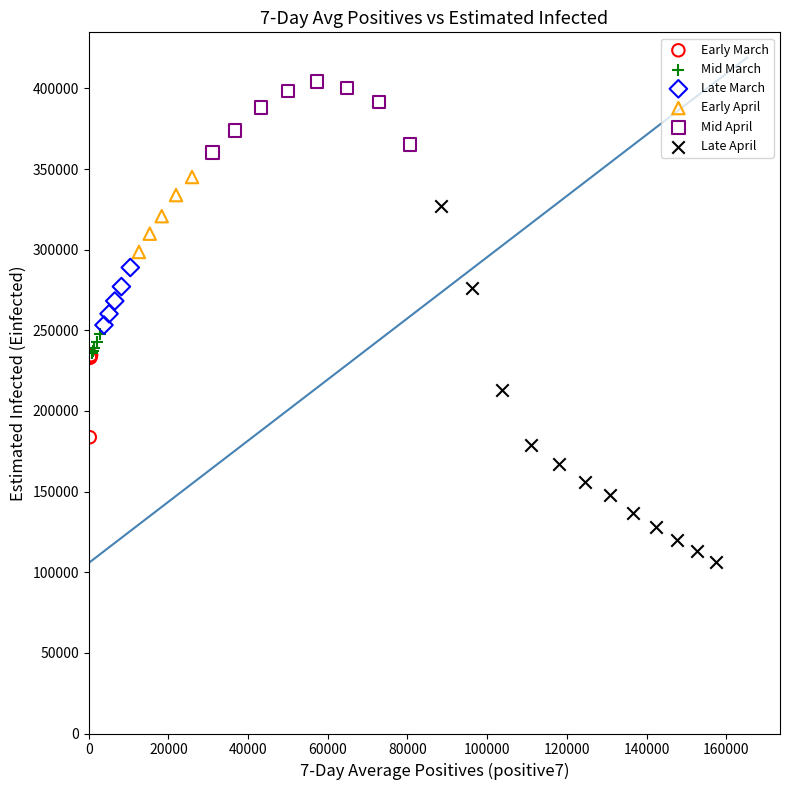

Which series reaches the minimum Y coordinate?

Late April